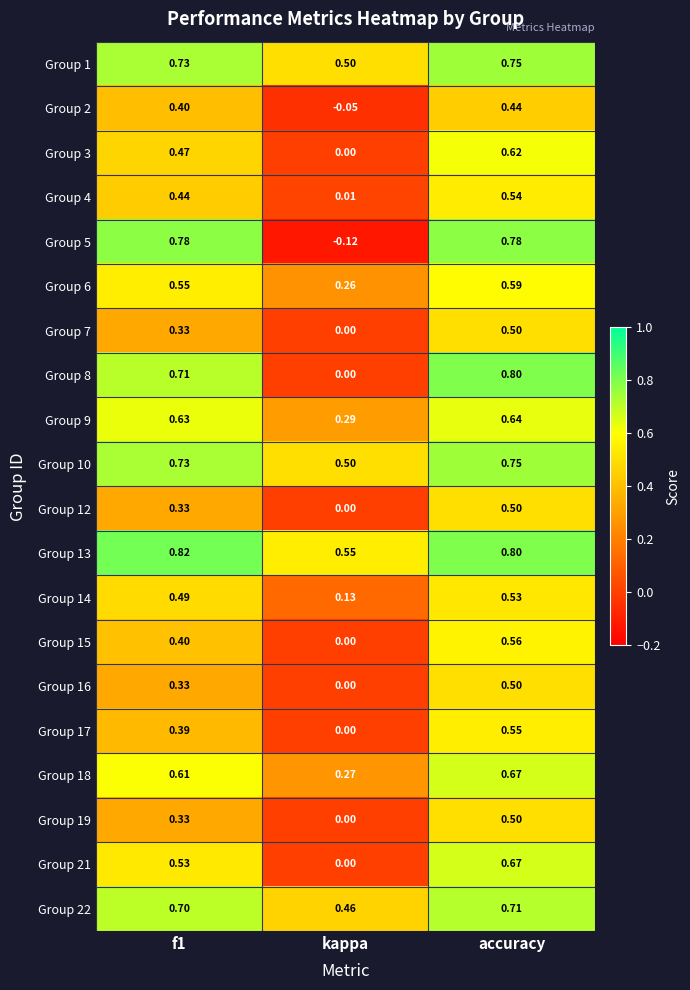

How many series are shown in this chart?

20